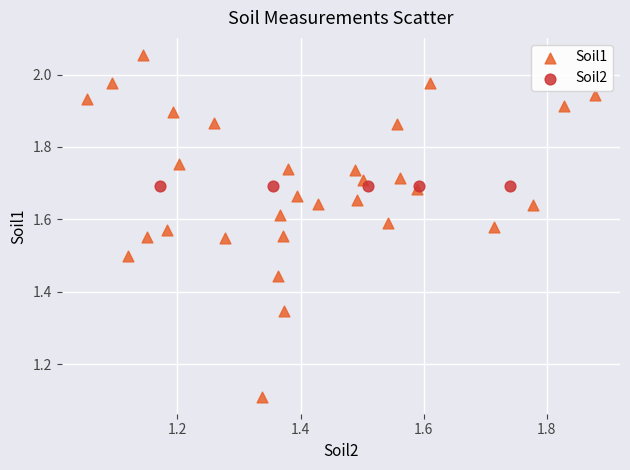

Which series contains the highest Y value?

Soil1